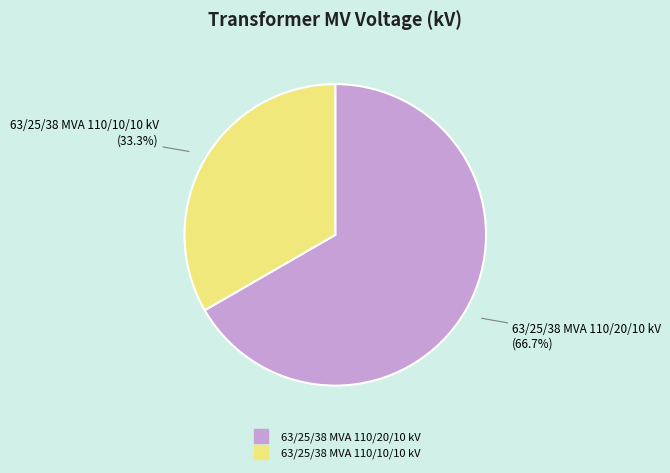

Do 63/25/38 MVA 110/10/10 kV and 63/25/38 MVA 110/20/10 kV together represent more than half of the pie?

Yes